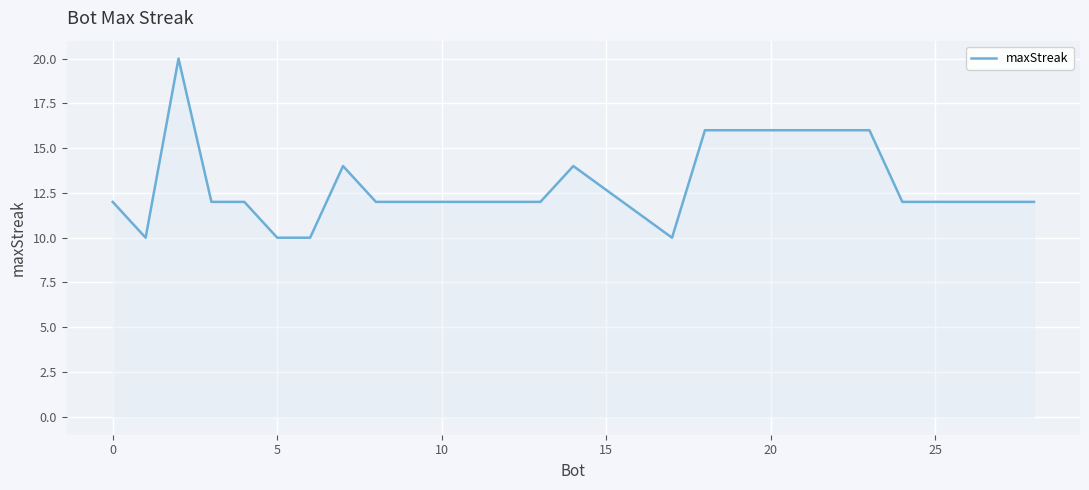

What is the greatest value displayed?

20